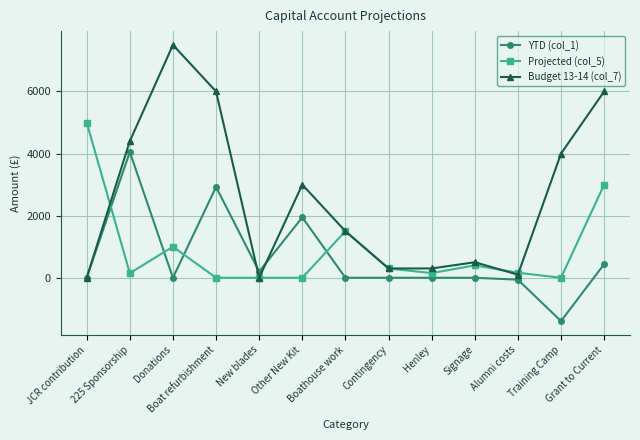

What is the minimum value for YTD (col_1)?

-1395.5